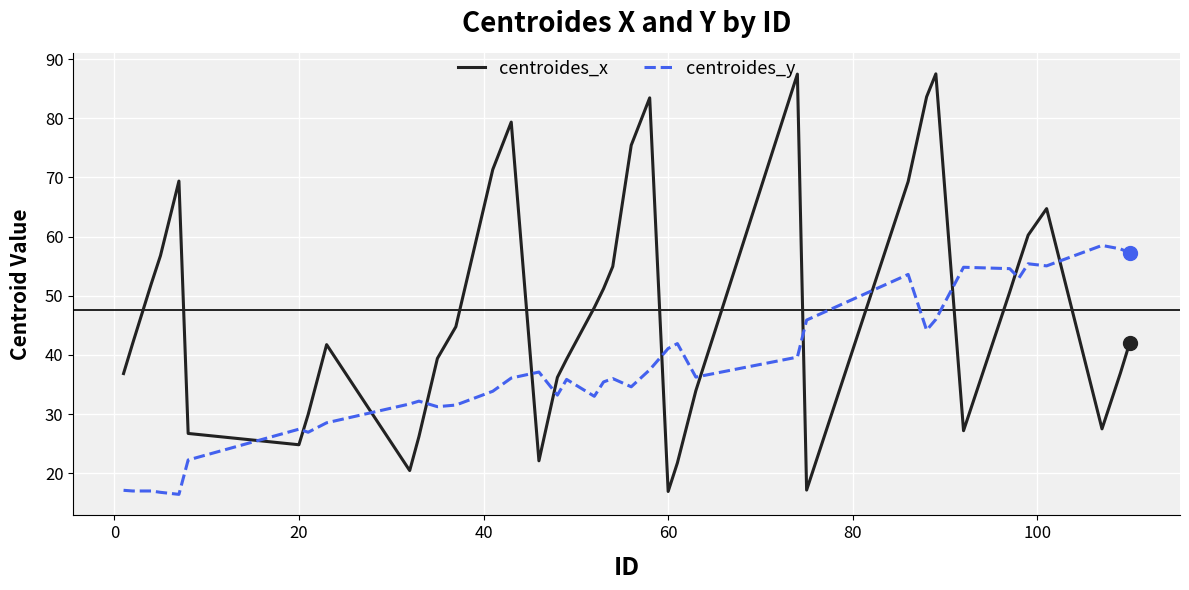

What is the difference between the maximum and minimum values in the centroides_x series?

70.6